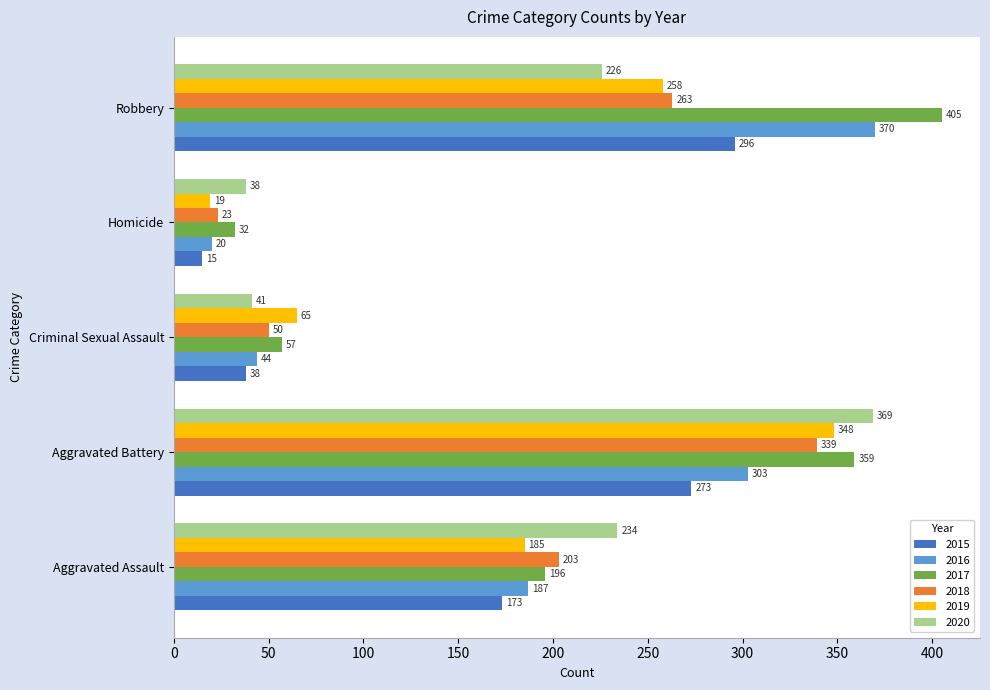

Count the number of categories in the chart.

5